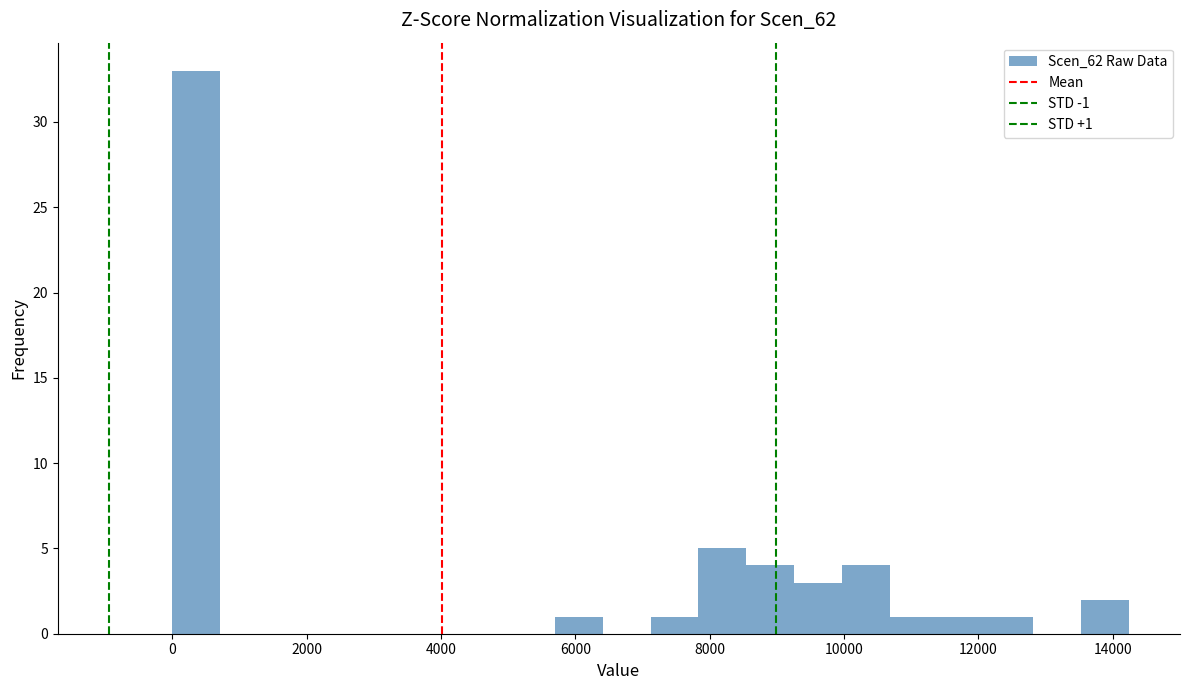

Read against the x-axis, roughly where is the centre of the tallest bar?

400